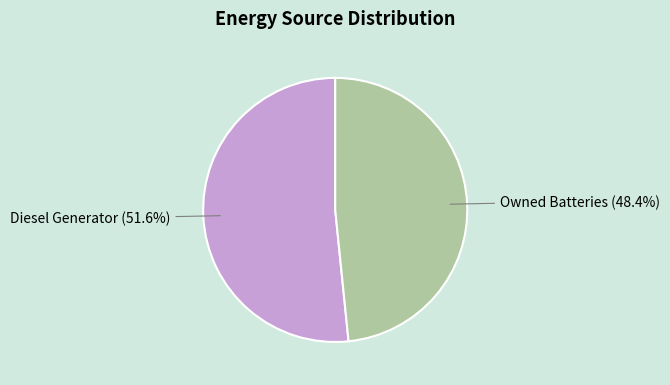

Is it true that Diesel Generator is 61% of the pie?

False